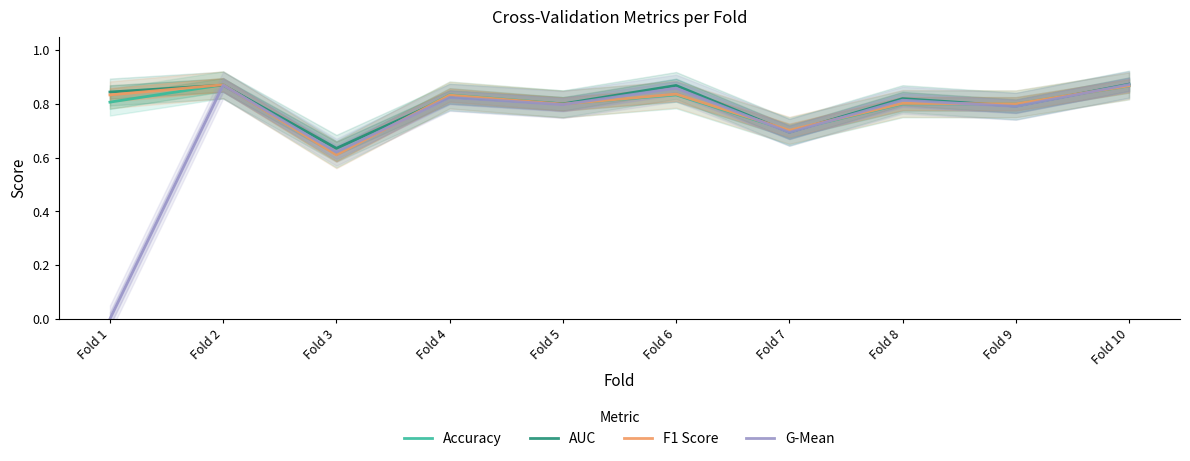

Count the number of categories in the chart.

10